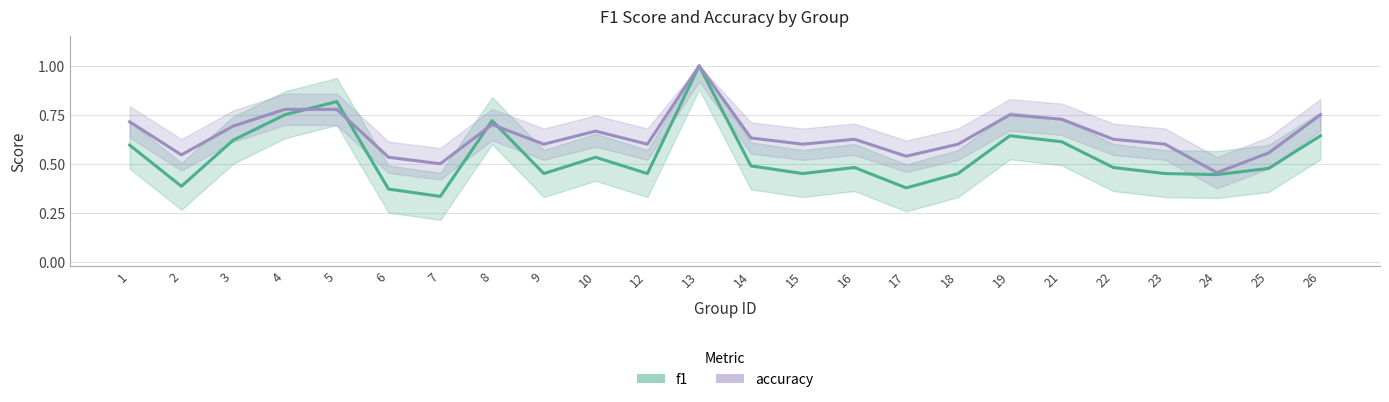

How many data points does each series have?

24